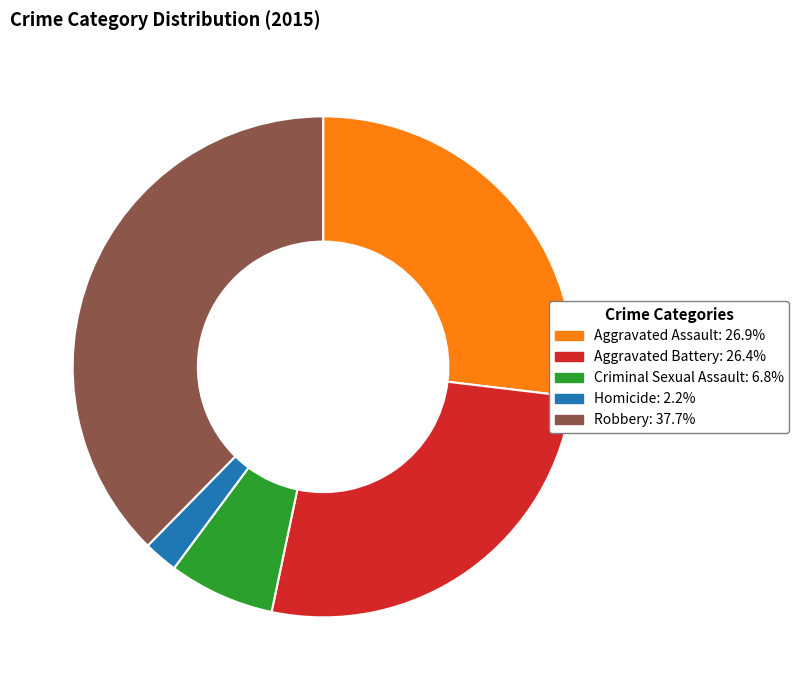

Which slice is the smallest?

Homicide